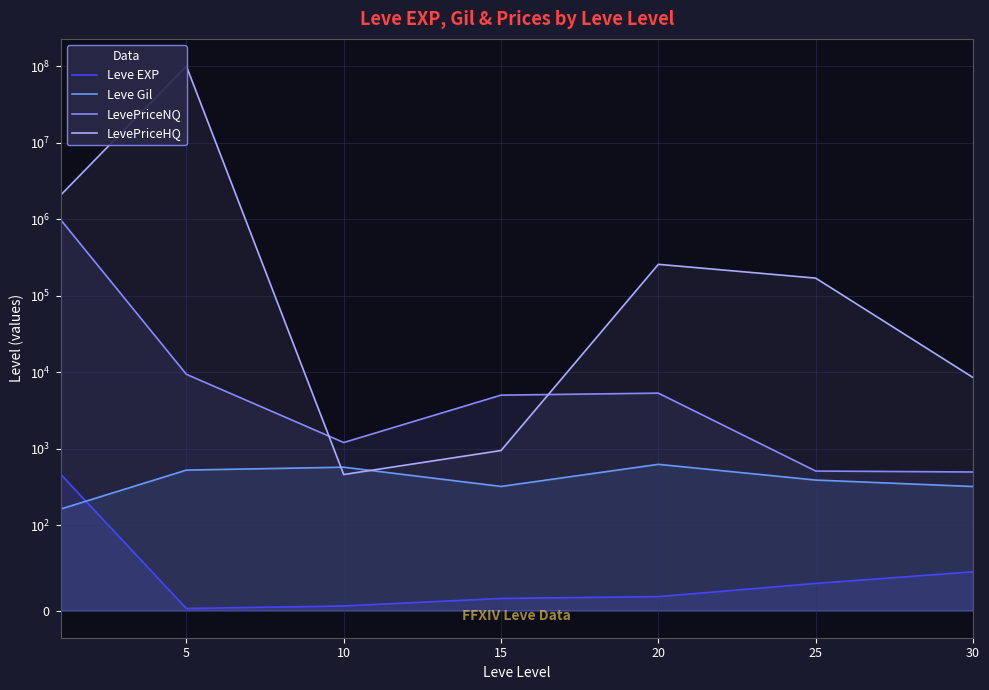

What is the approximate value of Leve EXP at 10?

5.3